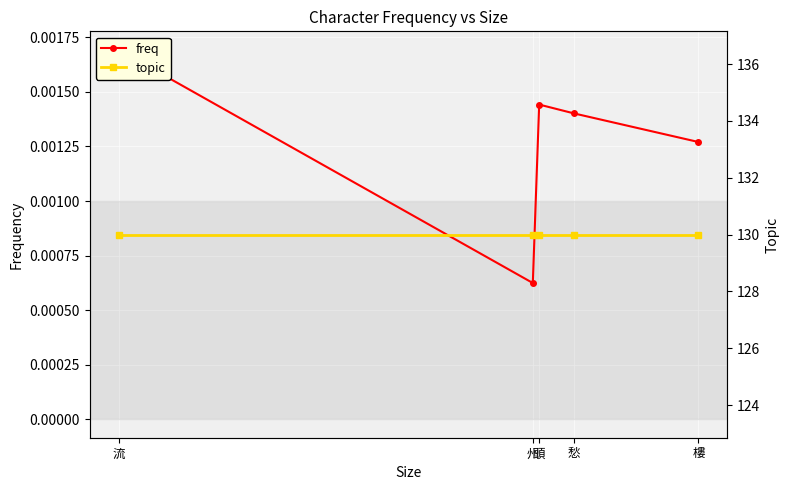

What is the greatest value displayed?

130.0